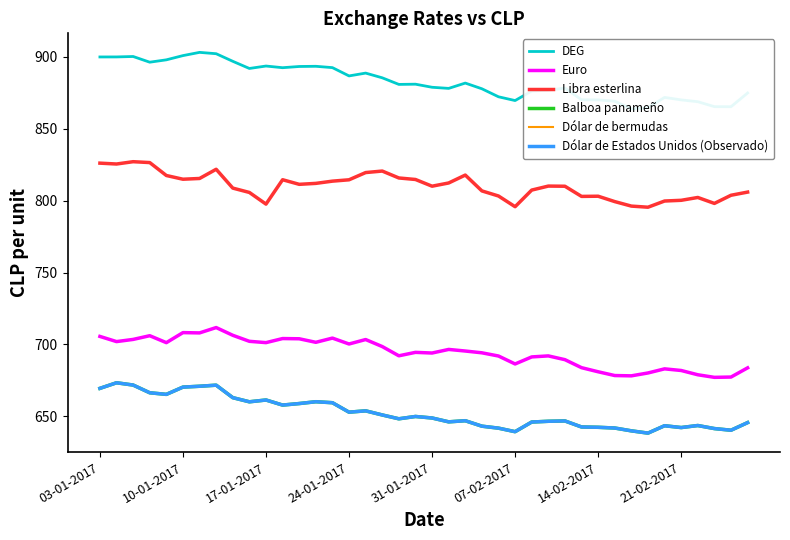

What is the difference between the Dólar de bermudas values at 19 and 14-02-2017?

21.0